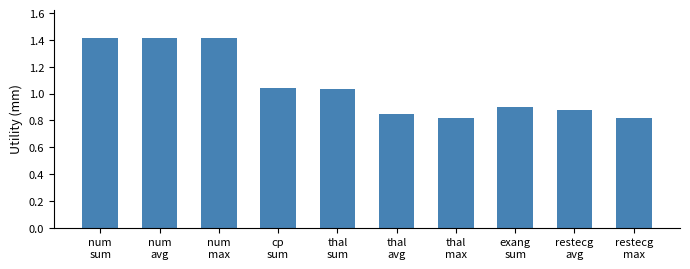

What is the sum of the values at exang
sum and restecg
max?

1.7